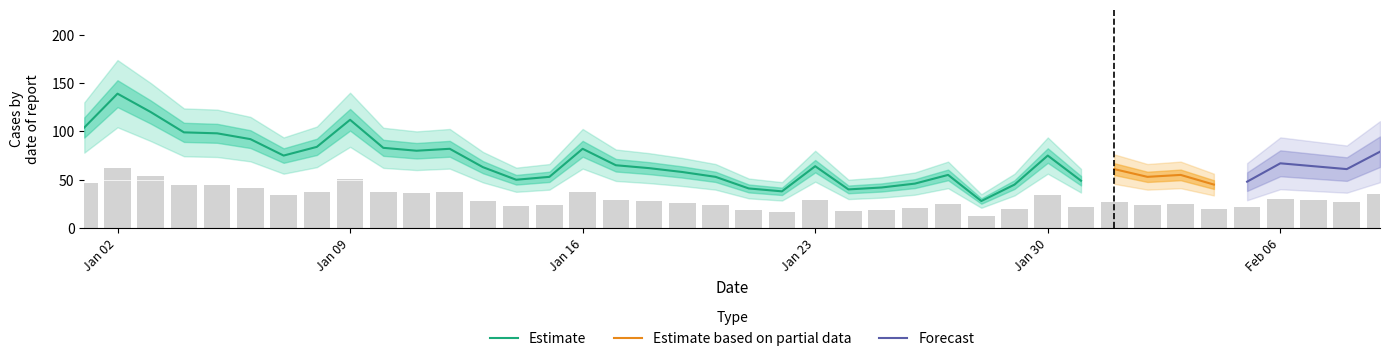

What is the difference between the maximum and minimum values?

50.0